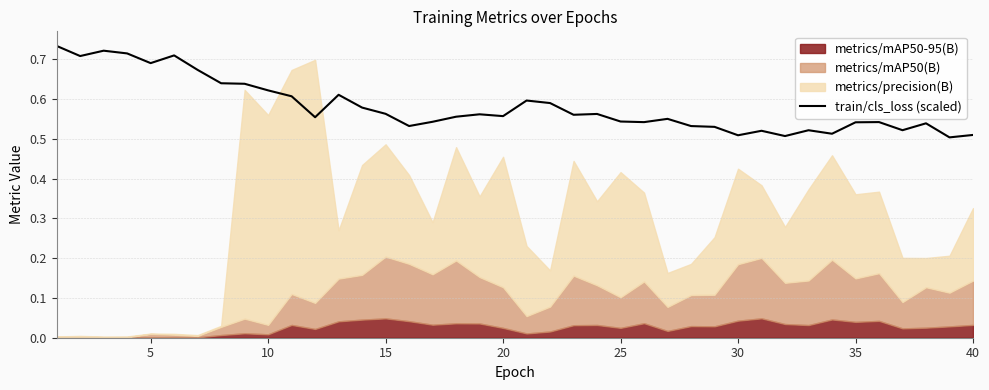

Between 18 and 13, which is larger?

13